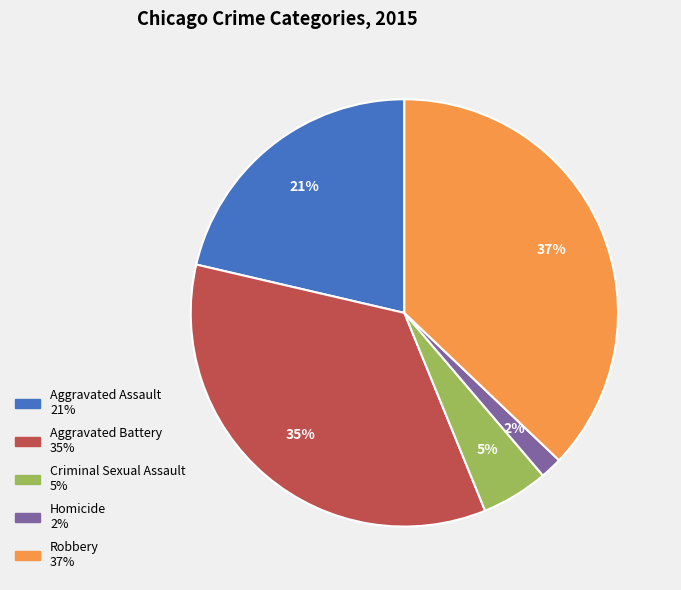

To the nearest percent, what is the difference between the largest and smallest slice percentages?

35%